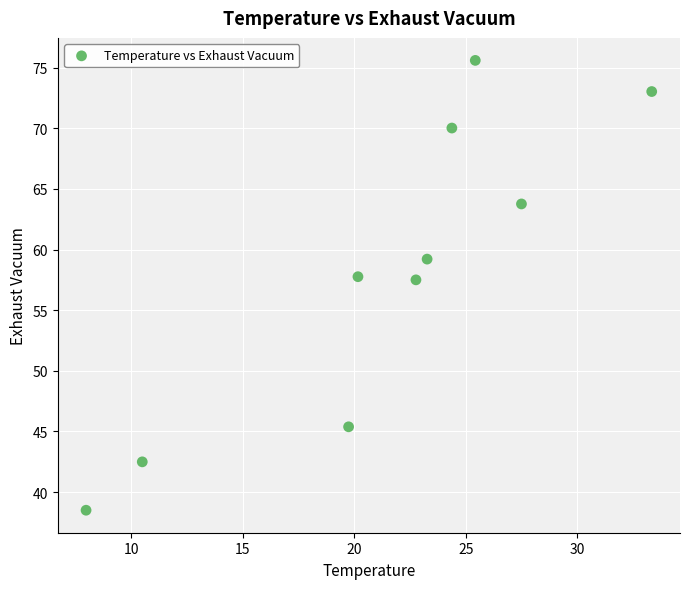

What is the range of Y values (max minus min)?

37.1